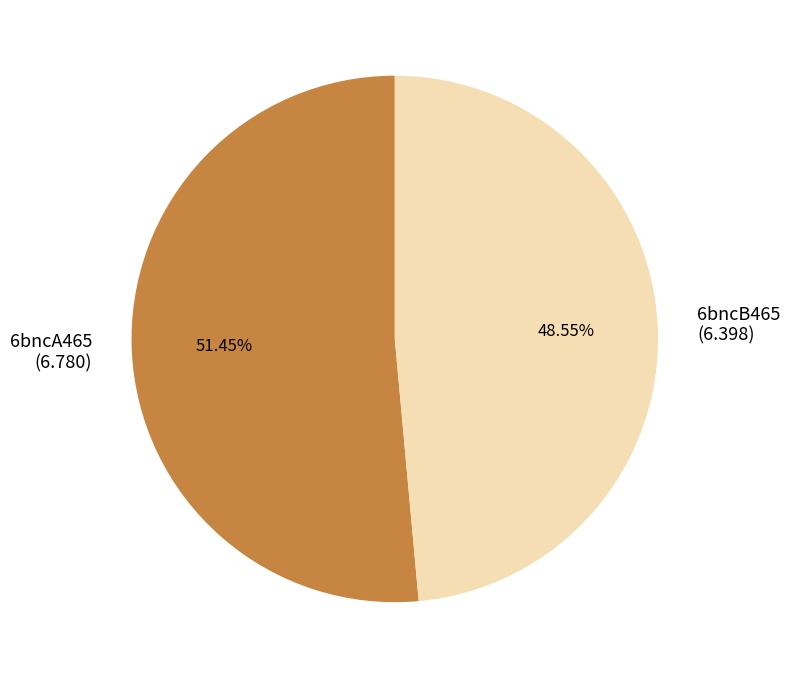

Count the number of slices in the pie.

2